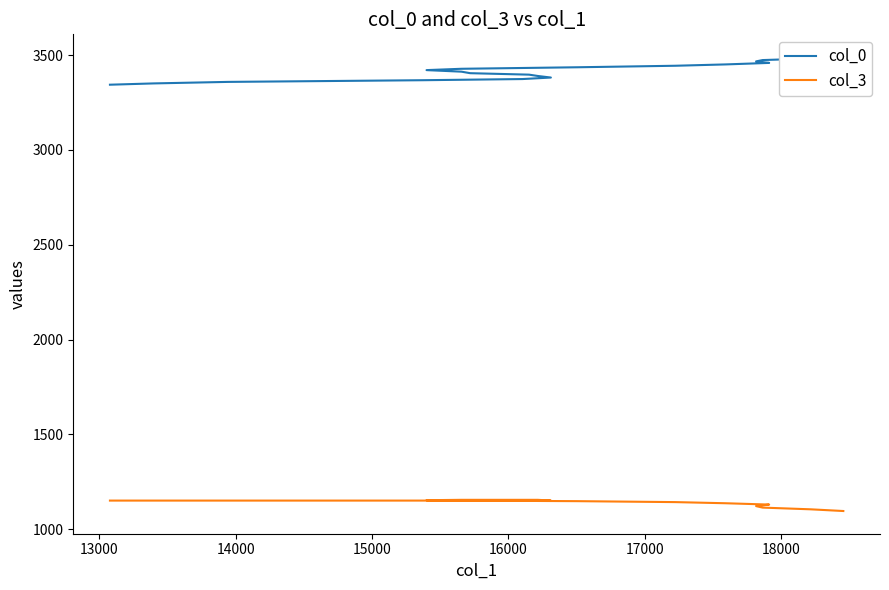

True or false: col_3 and col_0 intersect in this chart.

False